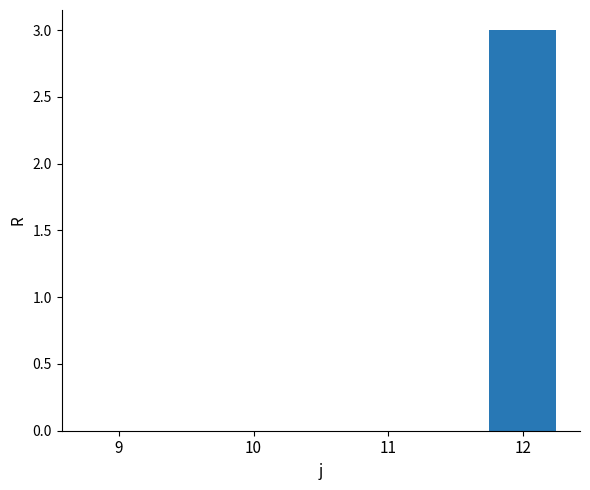

What is the sum of all values?

3